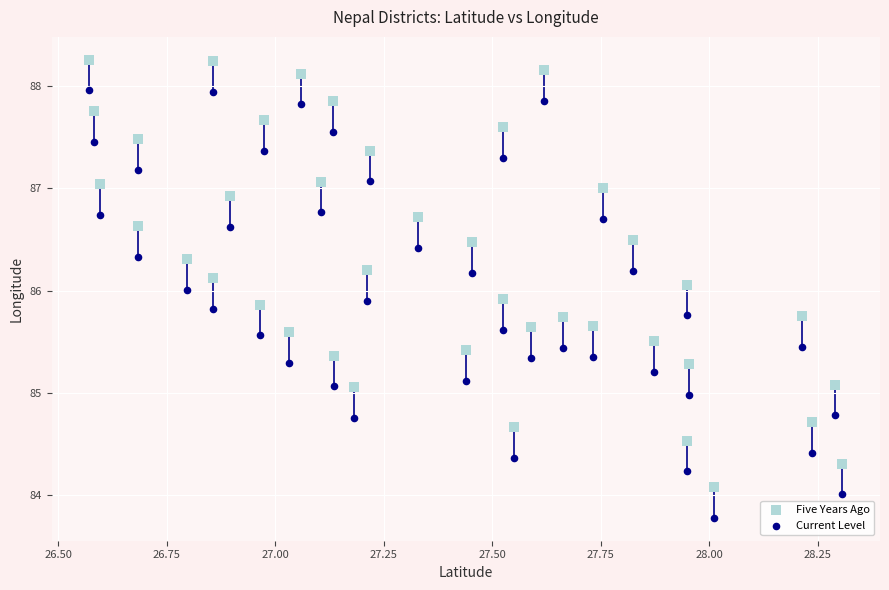

What are all the series names shown in the legend?

Five Years Ago, Current Level